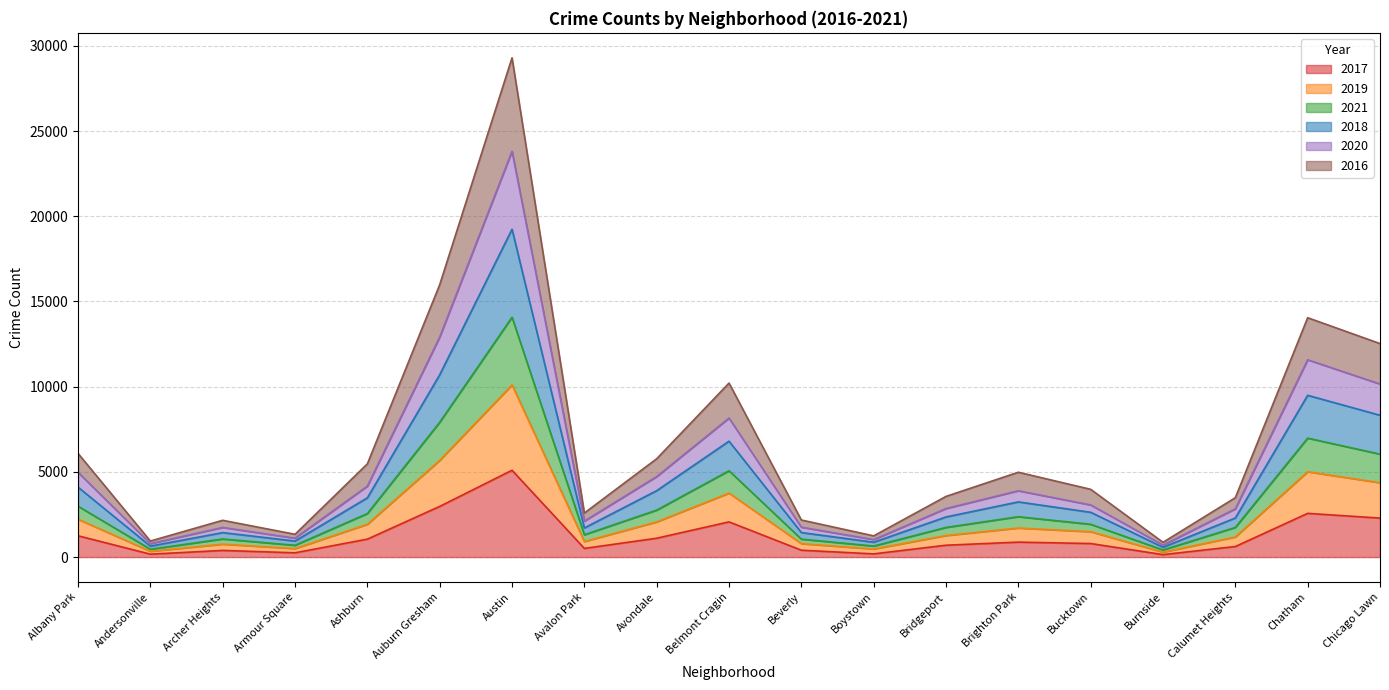

What is the total value across all series at Albany Park?

6083